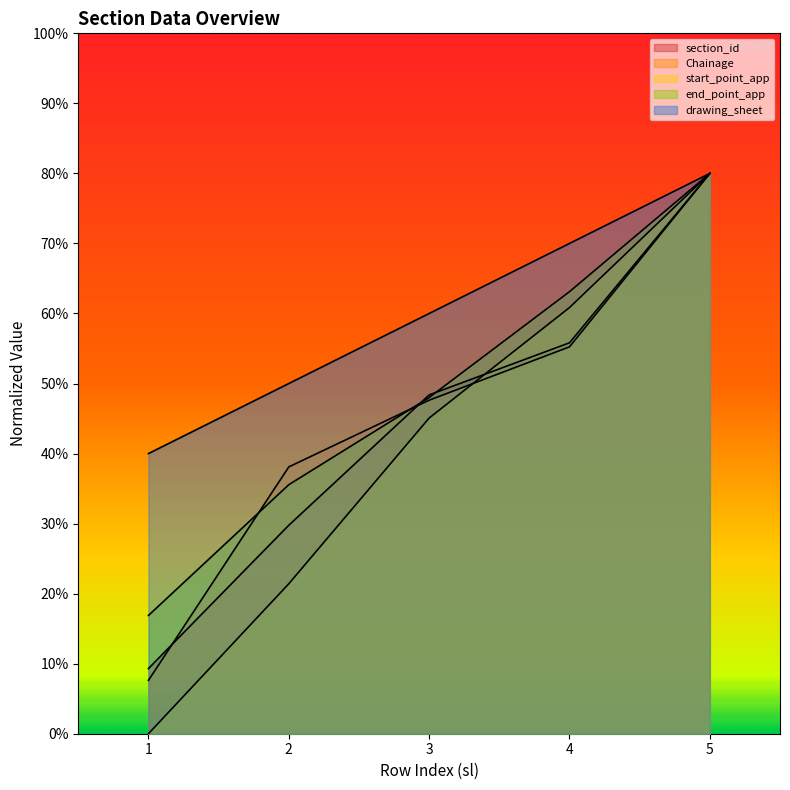

What is the sum of all end_point_app values?

121.8